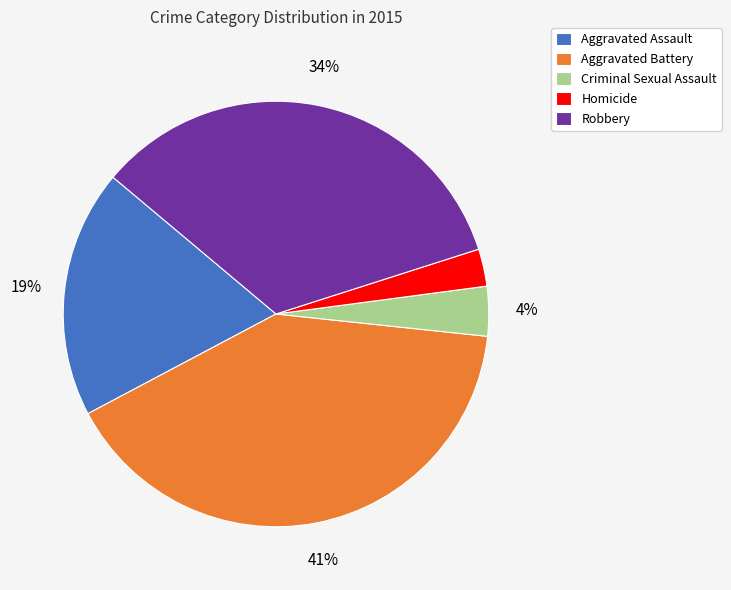

Approximately how many times larger is the value at Aggravated Battery compared to Robbery?

1.2